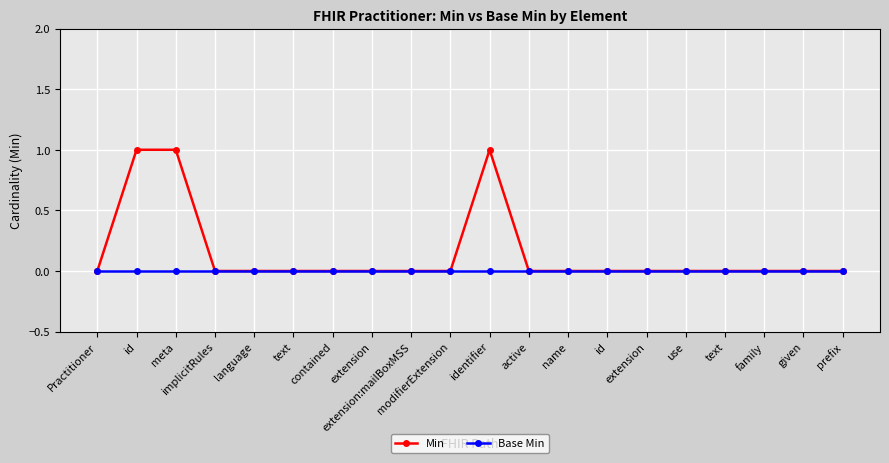

True or false: Base Min and Min cross at least once.

False